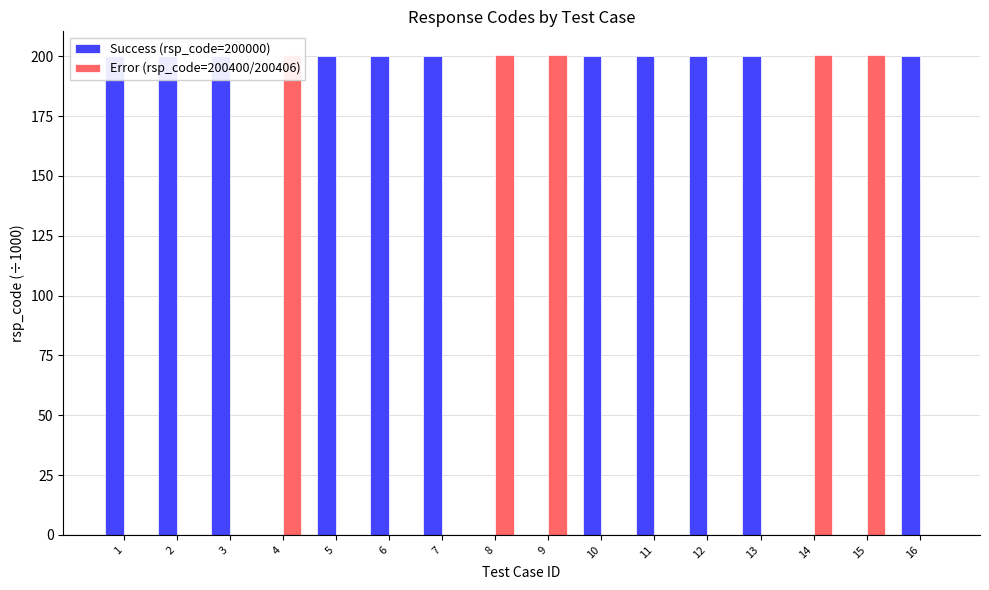

What is the sum of all Error (rsp_code=200400/200406) values?

1002.0